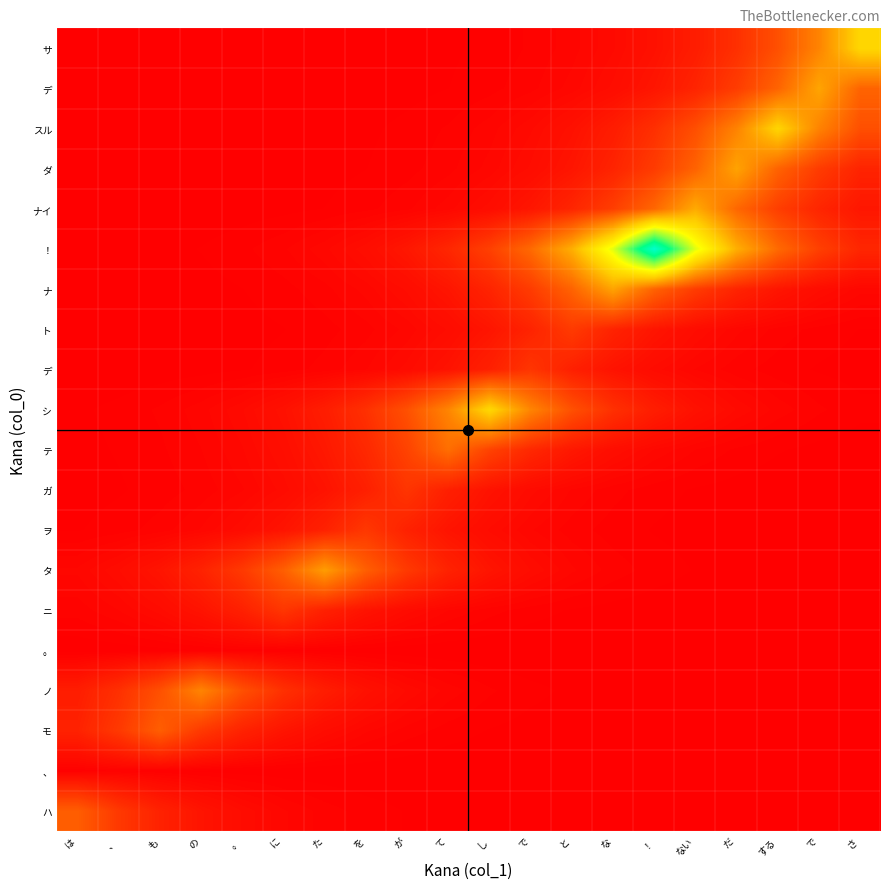

What is the difference between the highest and lowest values at ！?

1318.0